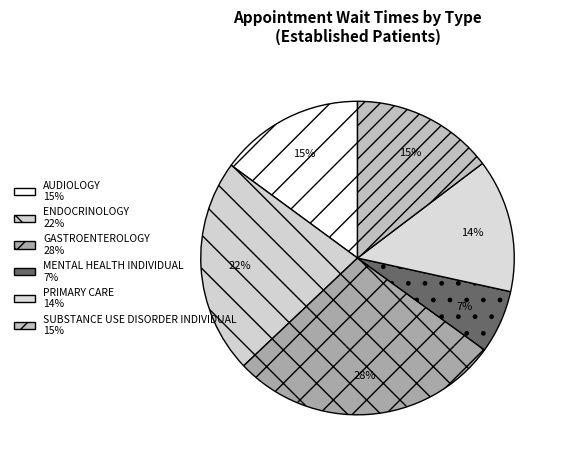

How many segments does this pie chart have?

6